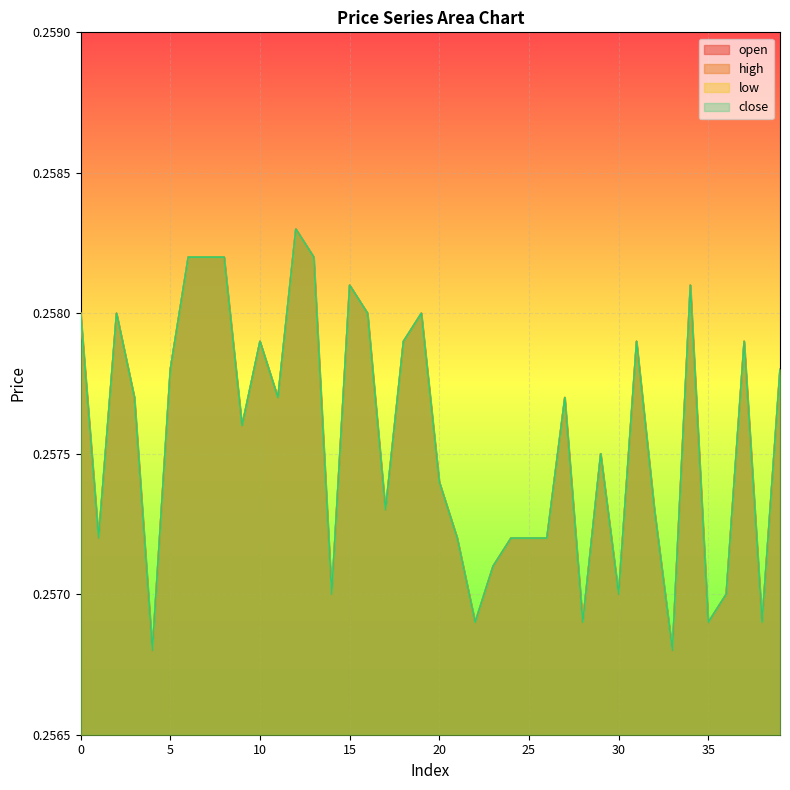

True or false: close and high intersect in this chart.

False